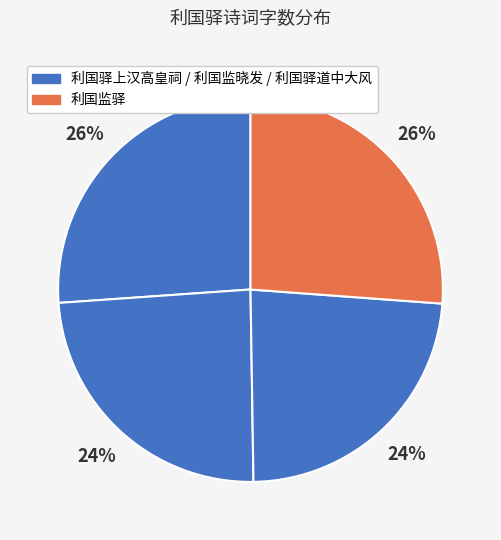

How many segments does this pie chart have?

4